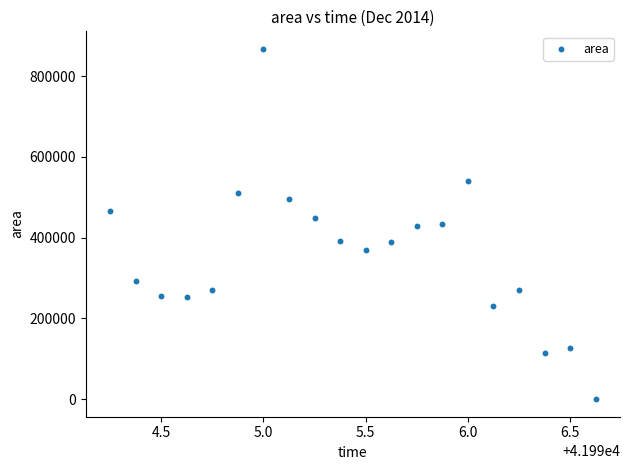

What is the range of Y values (max minus min)?

867500